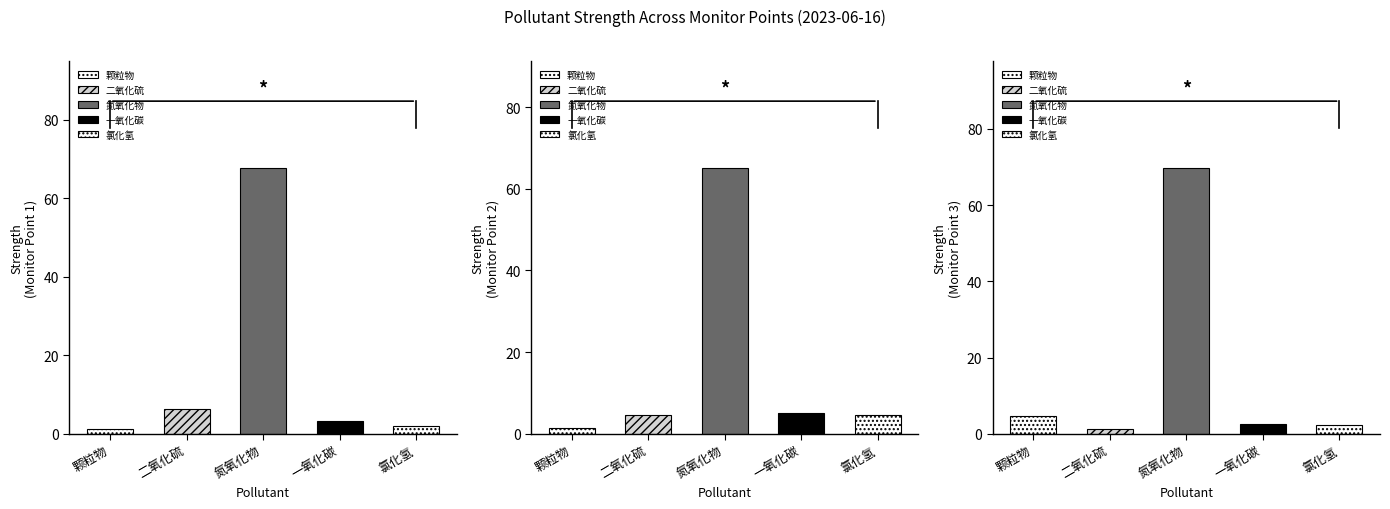

How many data points in Monitor Point 1 are above 3?

3